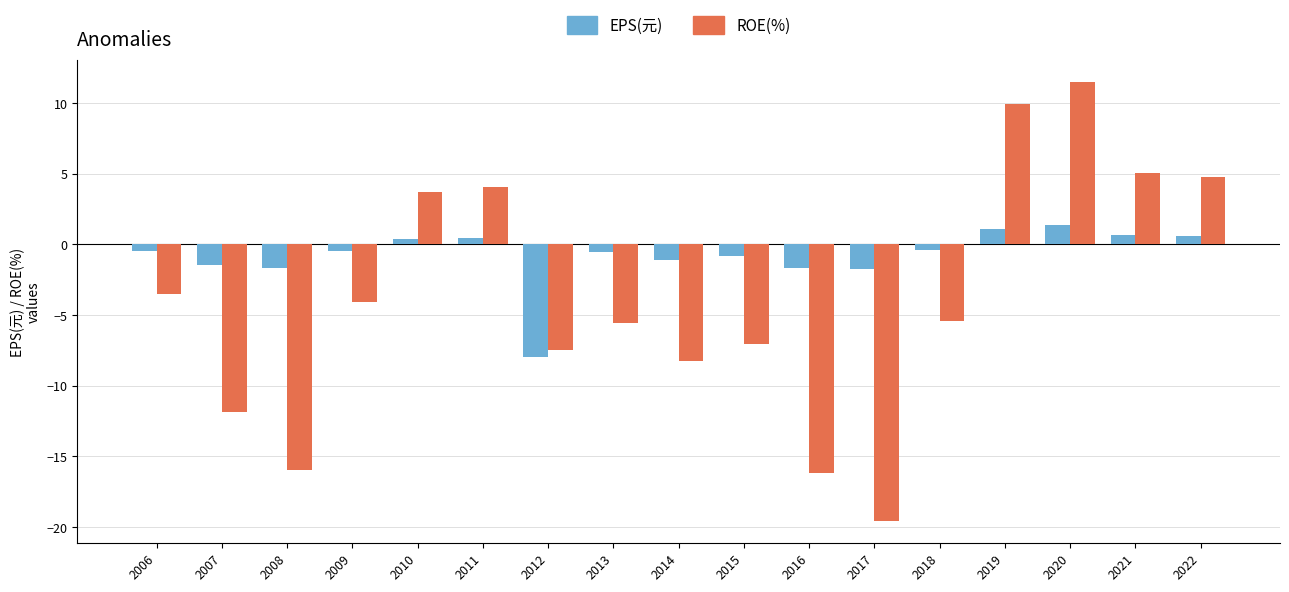

Which series has the largest range (max minus min)?

ROE(%)